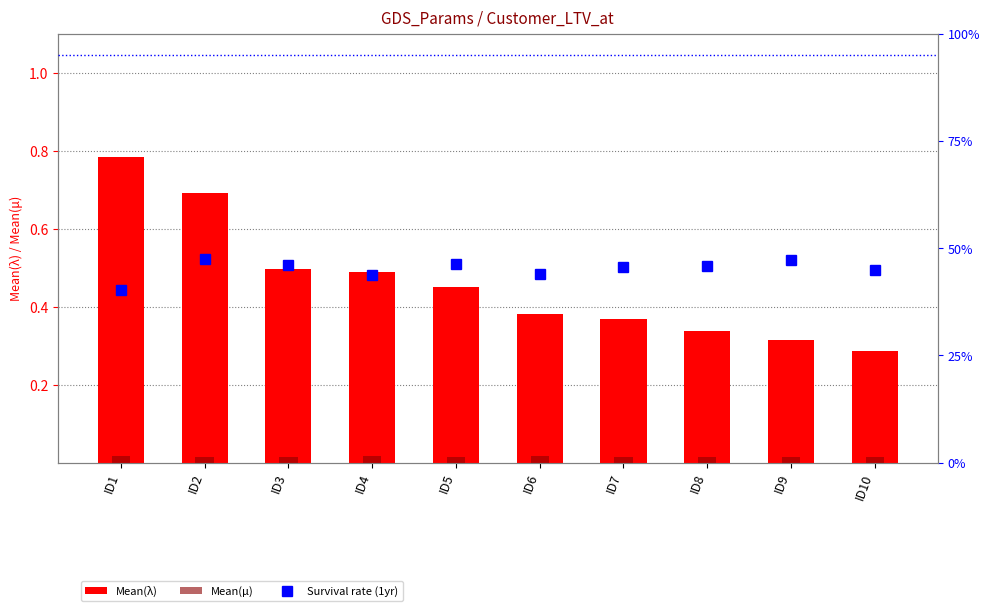

Does the chart contain any negative values?

No